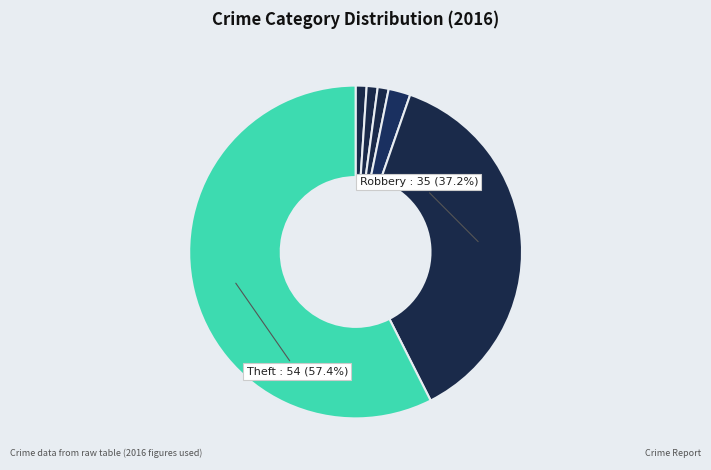

Count the number of slices in the pie.

6